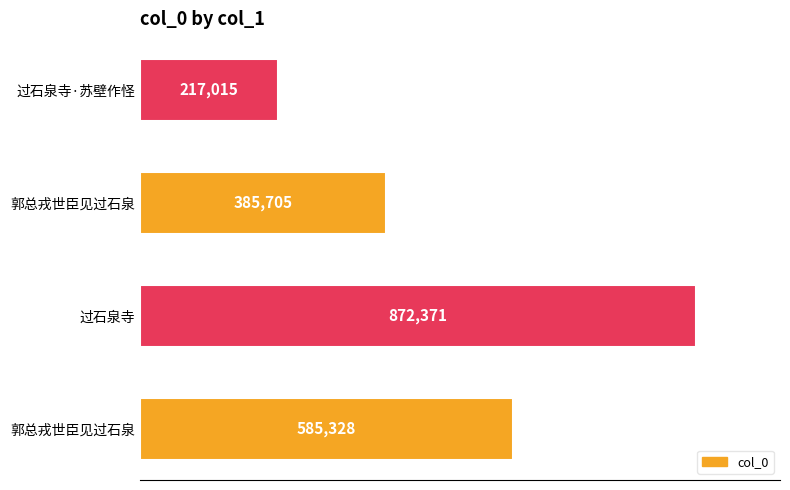

Which label corresponds to the largest value in the chart?

过石泉寺